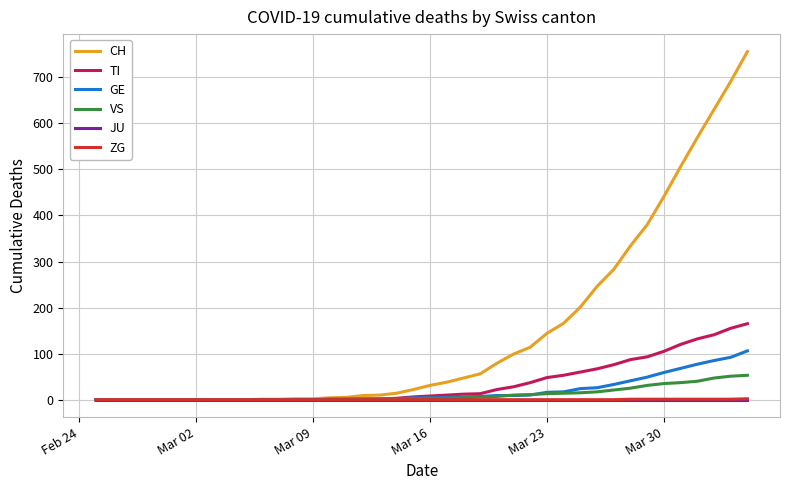

Which series ends up on top after the final intersection of GE and VS?

GE